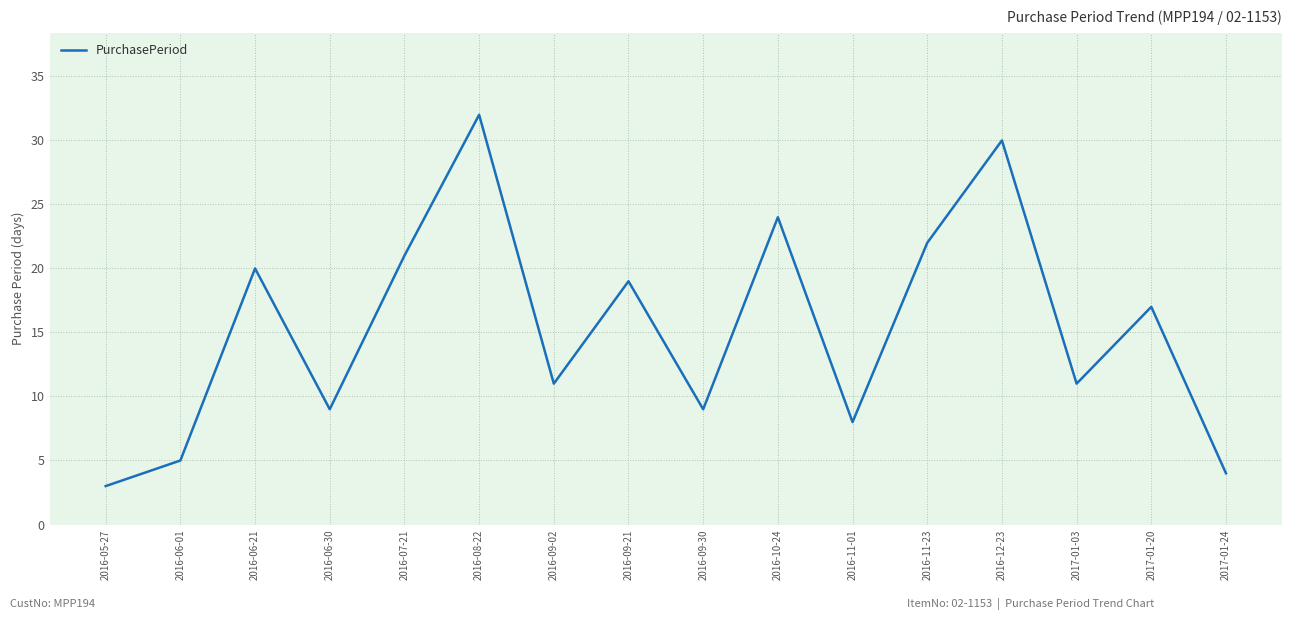

What position from the left is 2016-06-21?

3